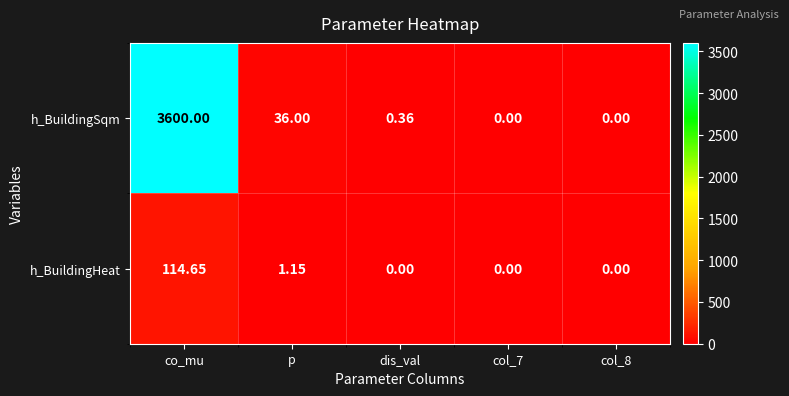

Between dis_val and col_8, which series saw the biggest shift?

h_BuildingSqm